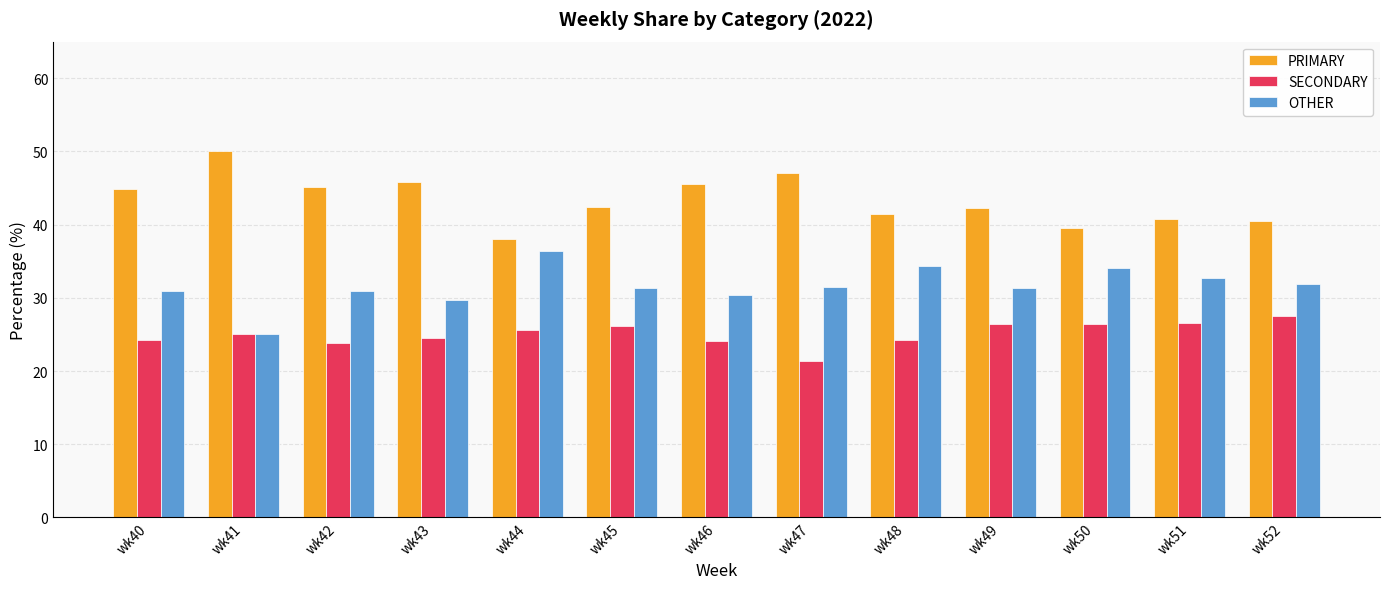

At how many categories does at least one series exceed 36?

13